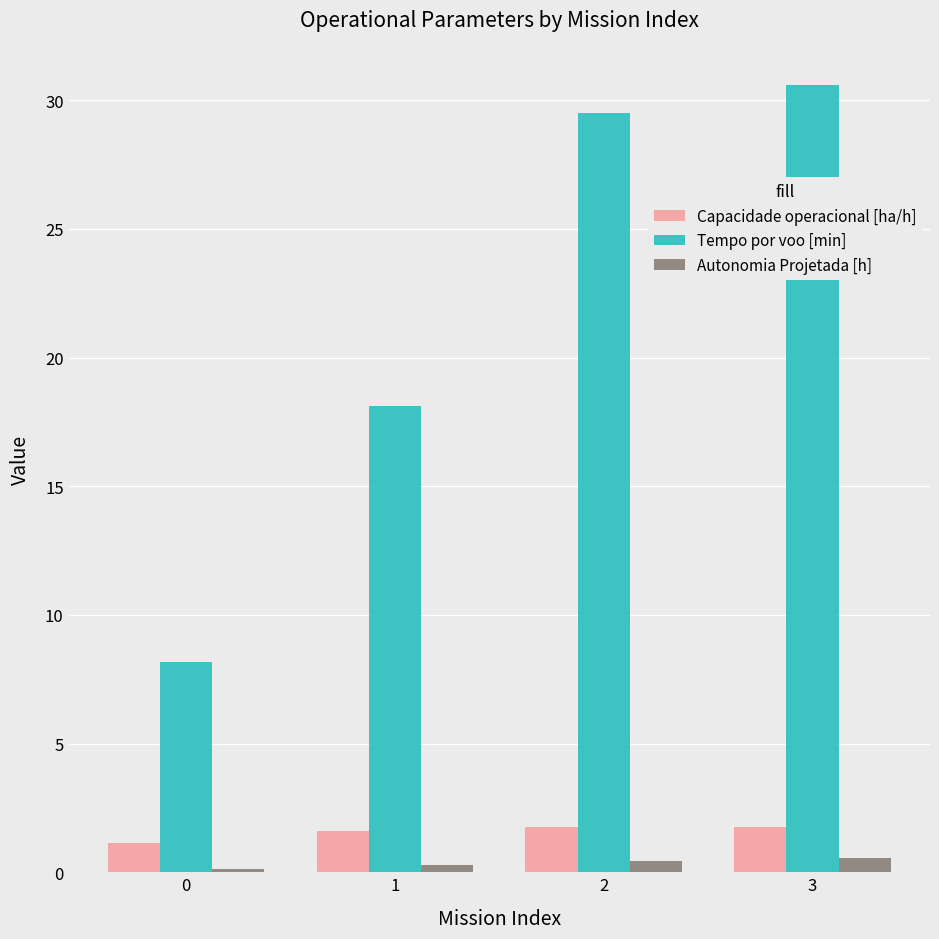

How many categories are shown in the chart?

4